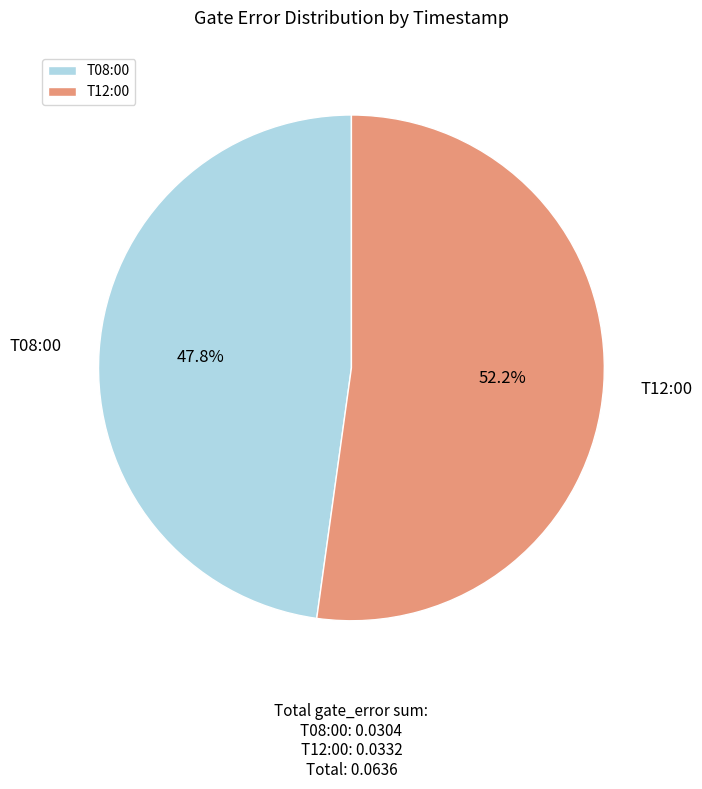

Does T12:00 account for over 50% of the chart?

Yes